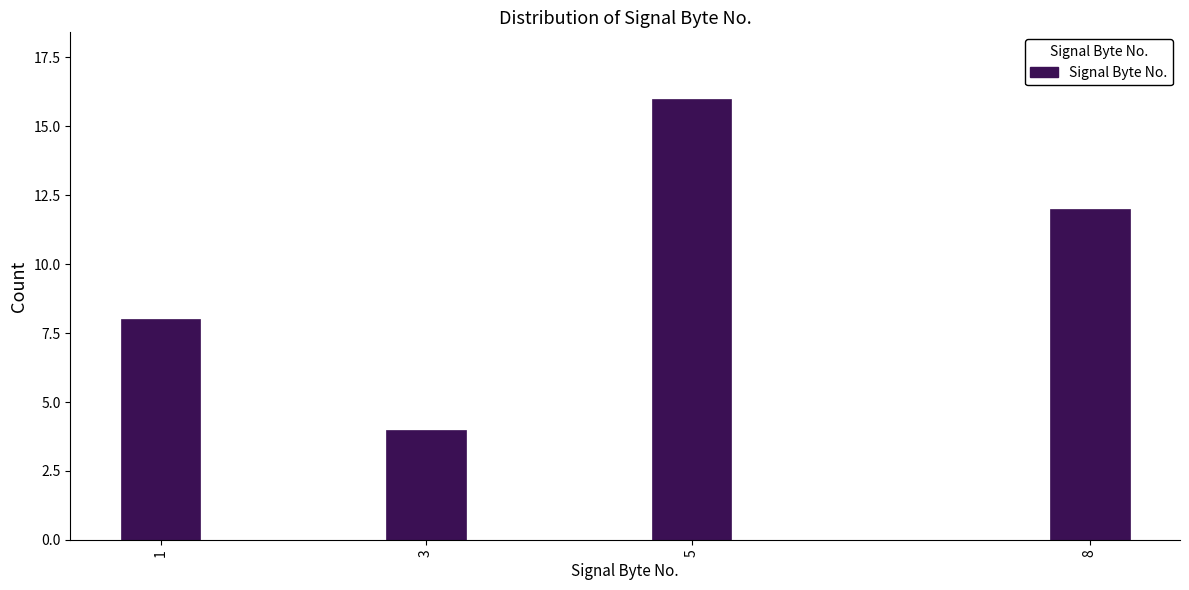

Reading left to right, transcribe all the data shown in this chart.

1=8	3=4	5=16	8=12